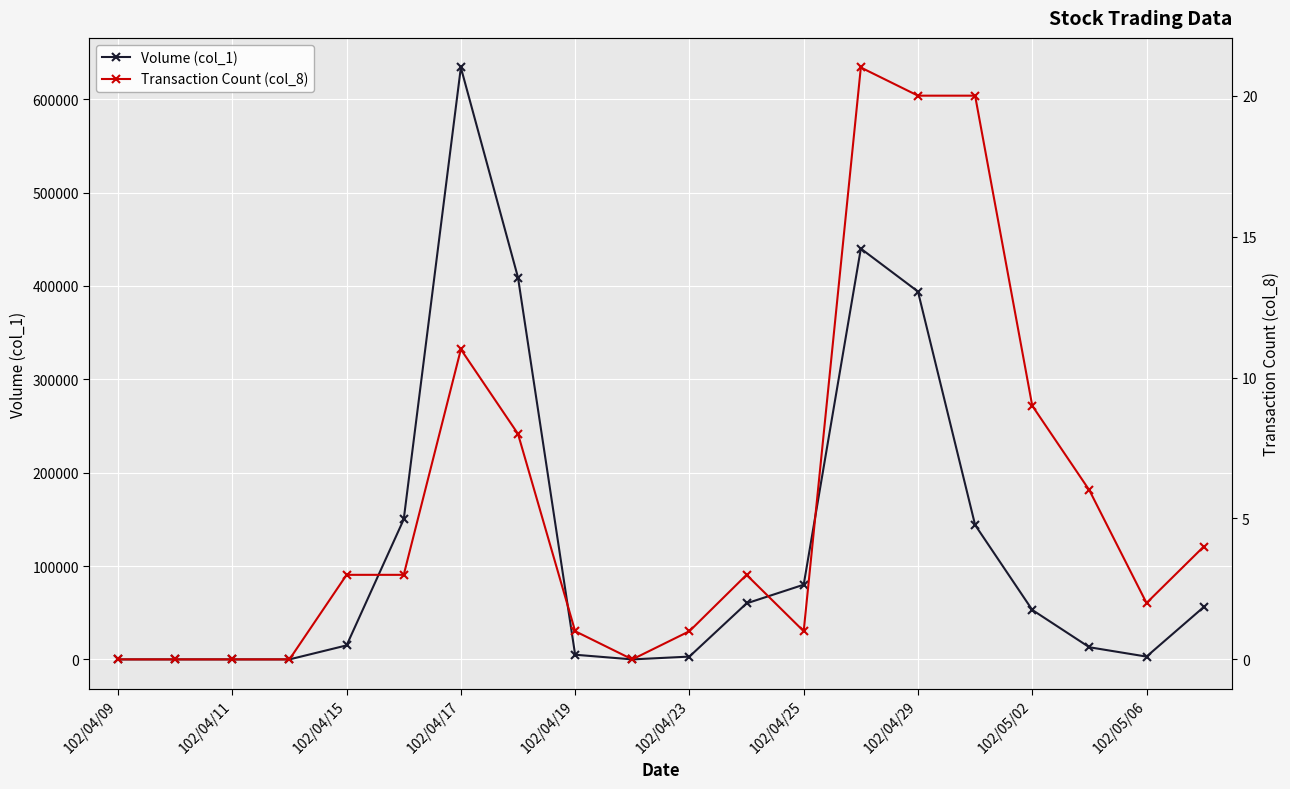

How many lines are shown in the chart?

2